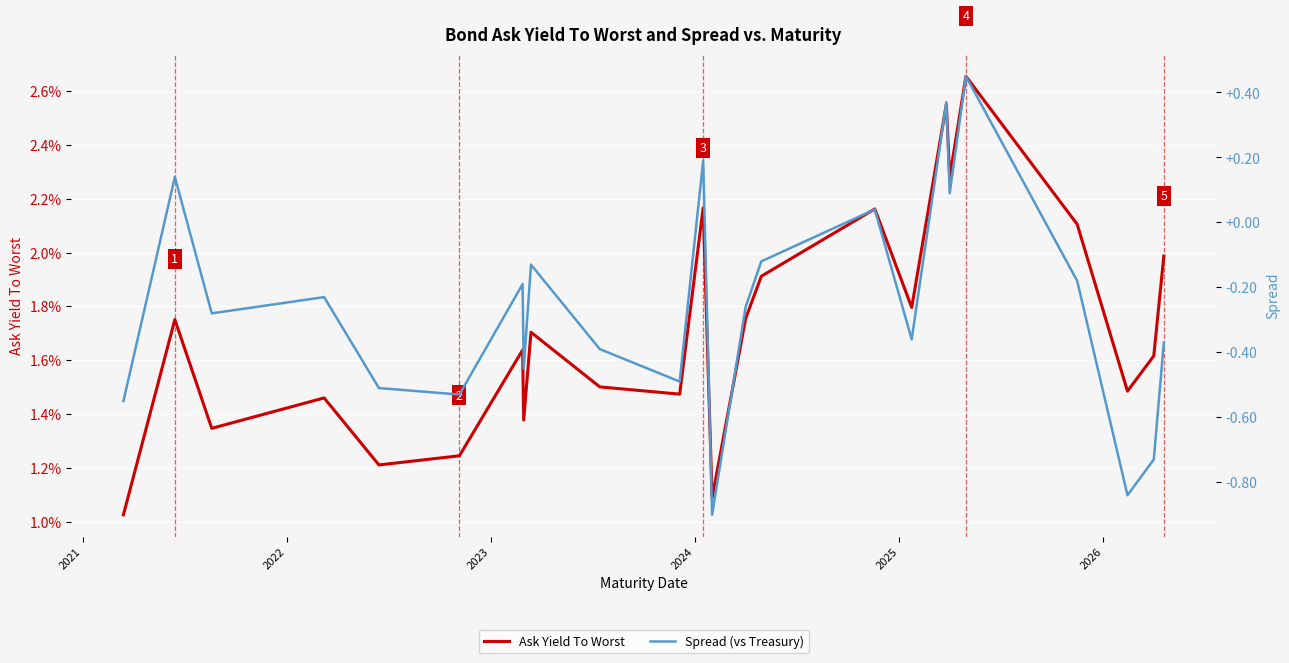

How many intersections are there between Ask Yield To Worst and Spread (vs Treasury)?

8